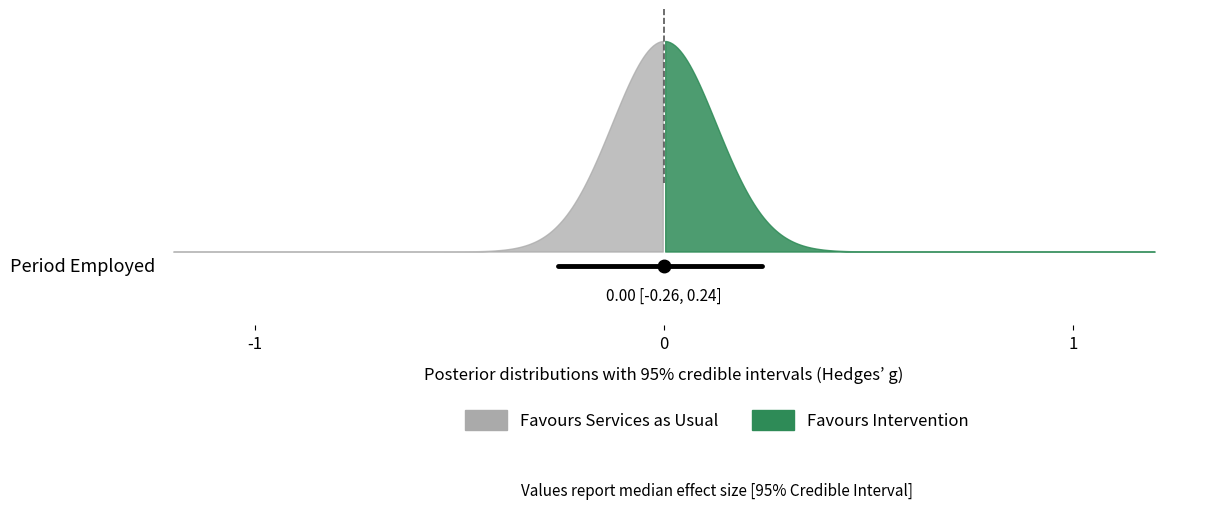

The value at 2019-06-27 19:57:00 is 1. True or false?

False